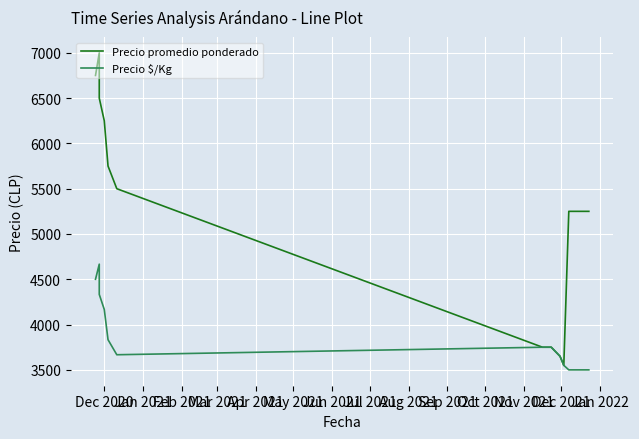

How many lines are shown in the chart?

2